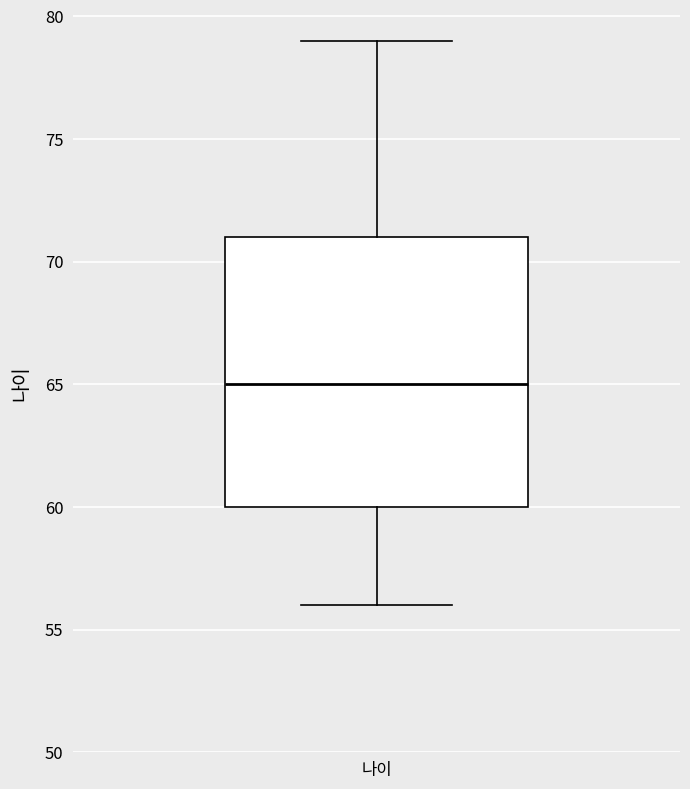

Transcribe this box plot: give where the median line is, the range the box spans, and where the two whiskers end, as read against the y-axis. The values are not printed on the chart, so give them approximately, as read against the axis.

median 65, box 60 to 71, whiskers 56 to 79